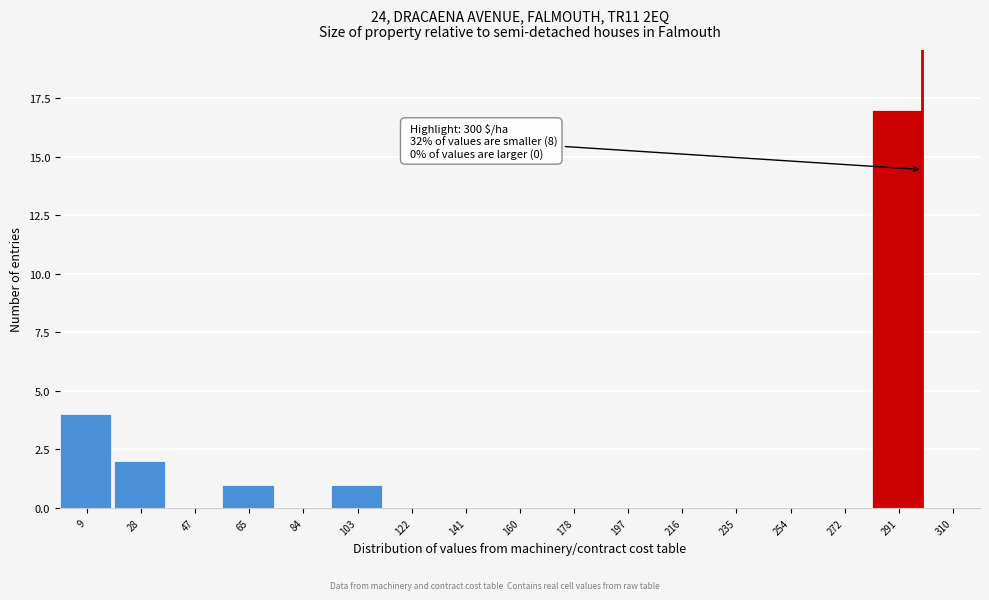

Over which range of the x-axis is the bar tallest?

282 to 302